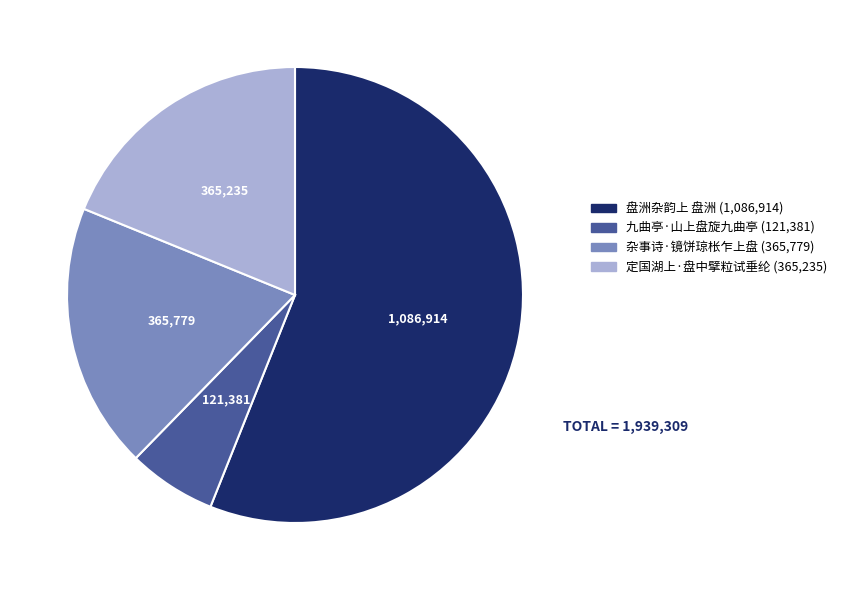

The 九曲亭·山上盘旋九曲亭 slice represents 6% of the pie. True or false?

True